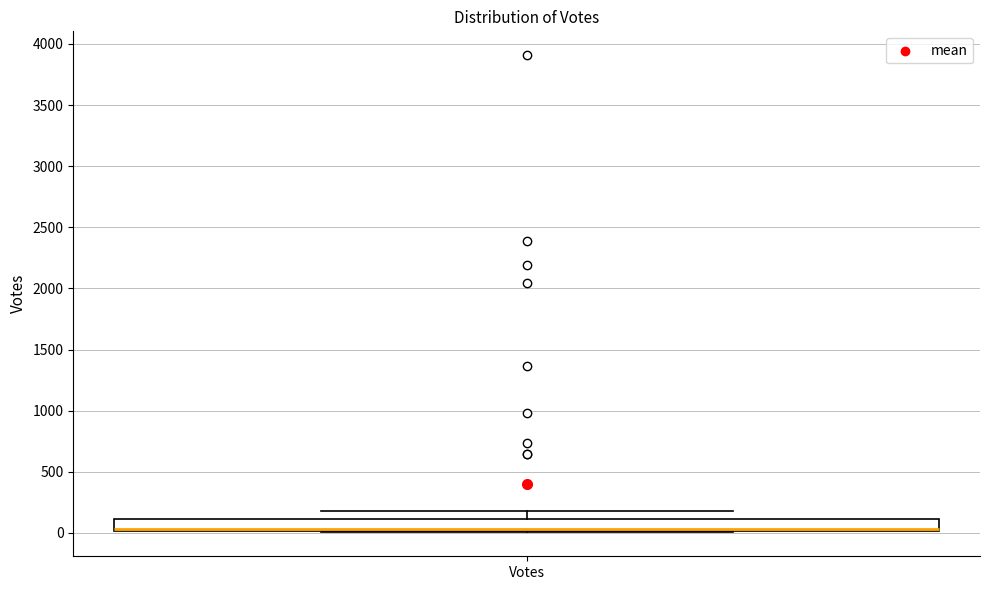

Read this box plot against the y-axis: the position of the median line, the range covered by the box, and the ends of both whiskers. The values are not printed on the chart, so give them approximately, as read against the axis.

median 50, box 0 to 100, whiskers 0 to 200